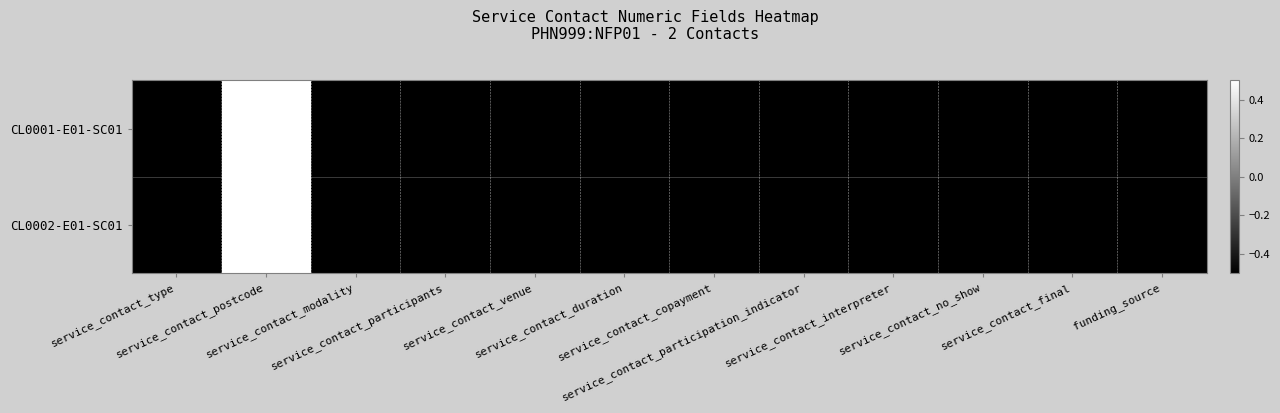

Reading right to left, extract all data points from this chart.

CL0001-E01-SC01: funding_source=-0.5	service_contact_final=-0.5	service_contact_no_show=-0.5	service_contact_interpreter=-0.5	service_contact_participation_indicator=-0.5	service_contact_copayment=-0.5	service_contact_duration=-0.5	service_contact_venue=-0.5	service_contact_participants=-0.5	service_contact_modality=-0.5	service_contact_postcode=0.5	service_contact_type=-0.5
CL0002-E01-SC01: funding_source=-0.5	service_contact_final=-0.5	service_contact_no_show=-0.5	service_contact_interpreter=-0.5	service_contact_participation_indicator=-0.5	service_contact_copayment=-0.5	service_contact_duration=-0.5	service_contact_venue=-0.5	service_contact_participants=-0.5	service_contact_modality=-0.5	service_contact_postcode=0.5	service_contact_type=-0.5